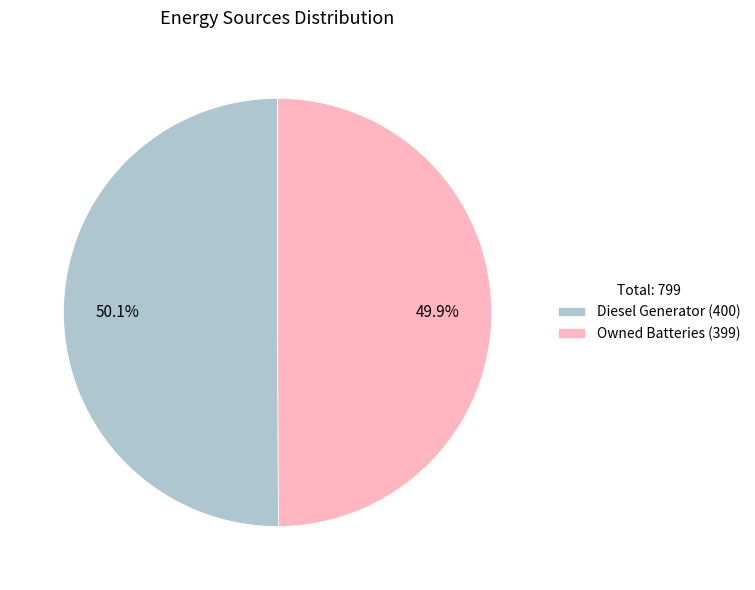

What is the total percentage of Owned Batteries (399) and Diesel Generator (400)?

100.0%